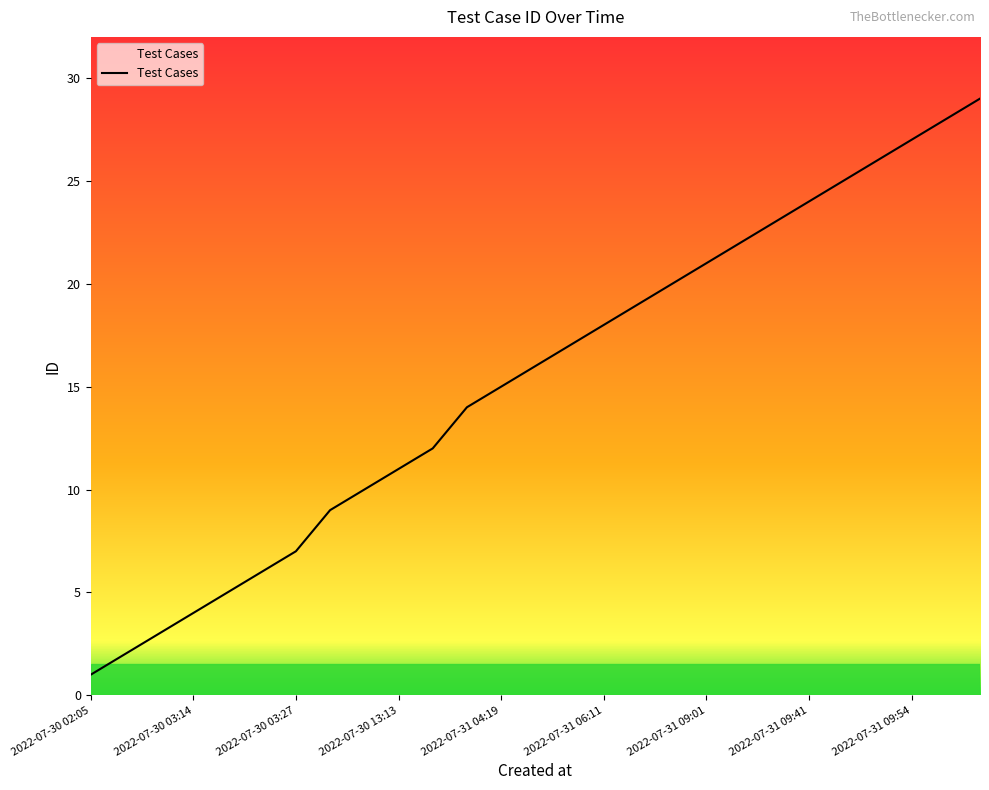

What is the difference between the maximum and minimum values?

28